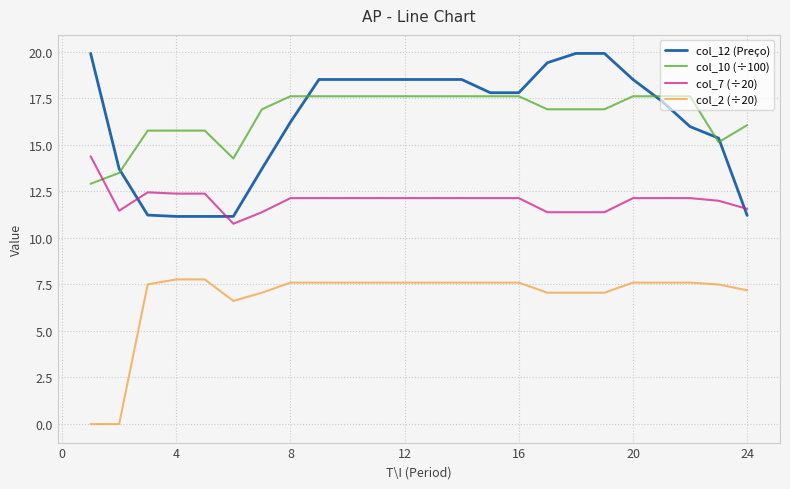

How many series are shown in this chart?

4